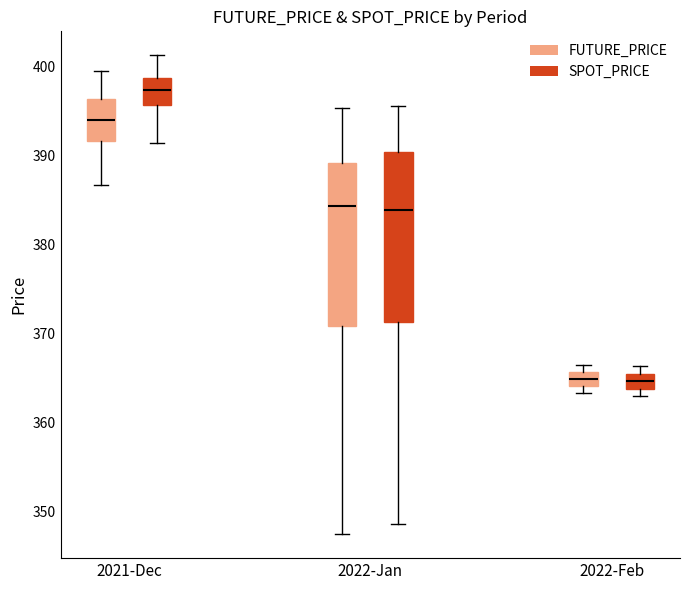

Reading left to right, read every box against the y-axis: the position of its median line, the range the box covers, and the ends of its whiskers. The values are not printed on the chart, so give them approximately, as read against the axis.

2021-Dec (FUTURE_PRICE): median 394, box 392 to 396, whiskers 387 to 399
2021-Dec (SPOT_PRICE): median 397, box 396 to 399, whiskers 391 to 401
2022-Jan (FUTURE_PRICE): median 384, box 371 to 389, whiskers 347 to 395
2022-Jan (SPOT_PRICE): median 384, box 371 to 390, whiskers 349 to 396
2022-Feb (FUTURE_PRICE): median 365, box 364 to 366, whiskers 363 to 366 (above the box's upper edge)
2022-Feb (SPOT_PRICE): median 365 (inside the box), box 364 to 365, whiskers 363 to 366